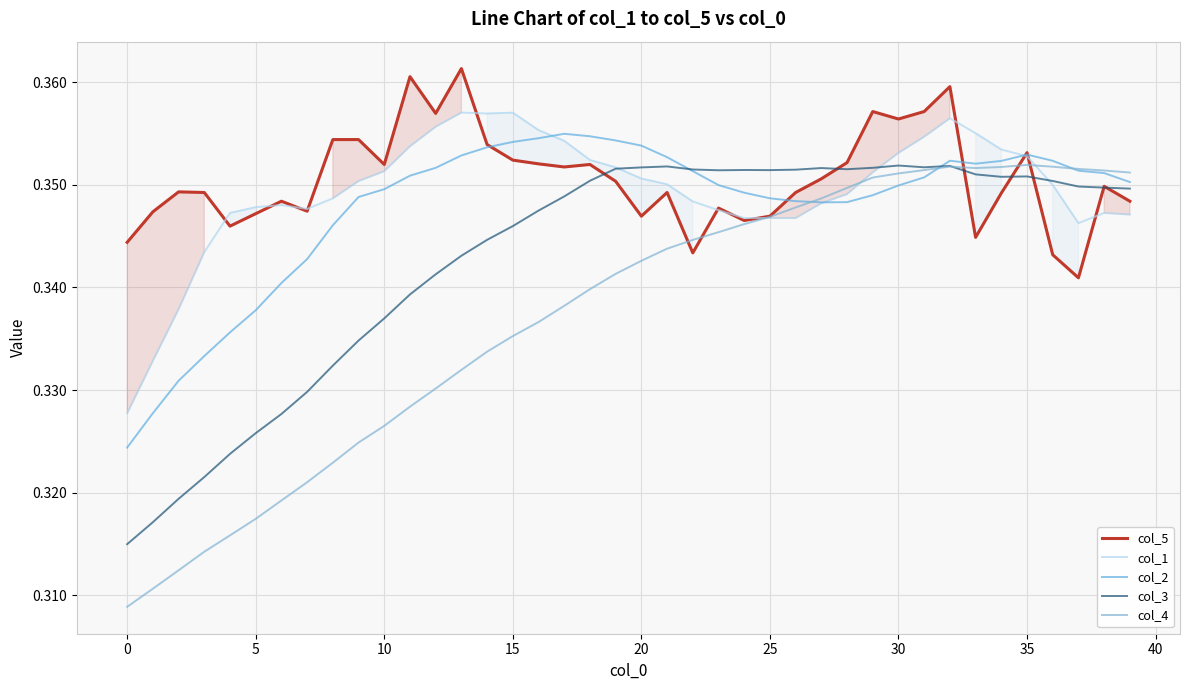

How many times do col_5 and col_1 cross each other?

12